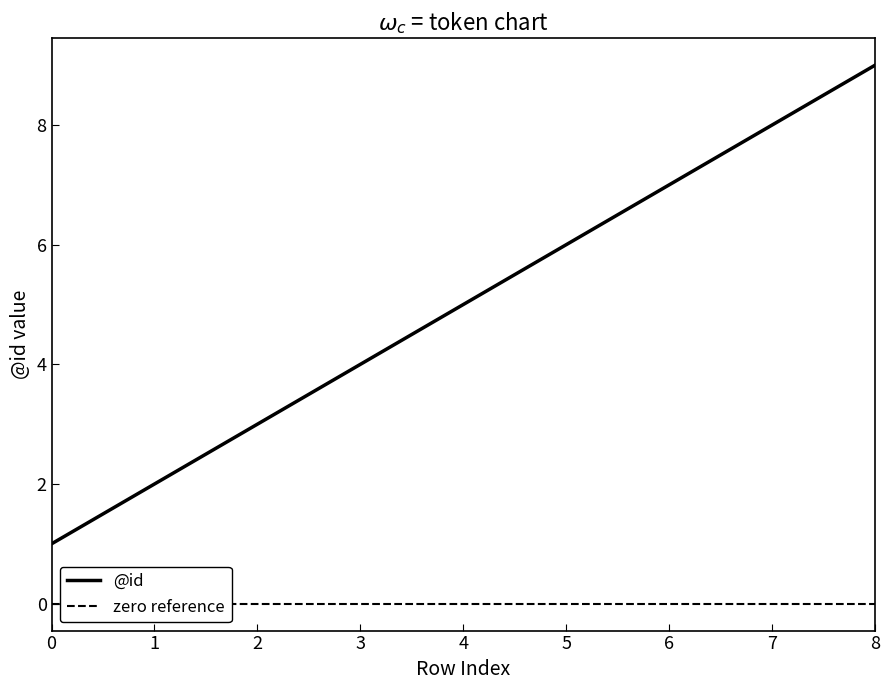

List the labels in order of value, smallest first.

0, 1, 2, 3, 4, 5, 6, 7, 8